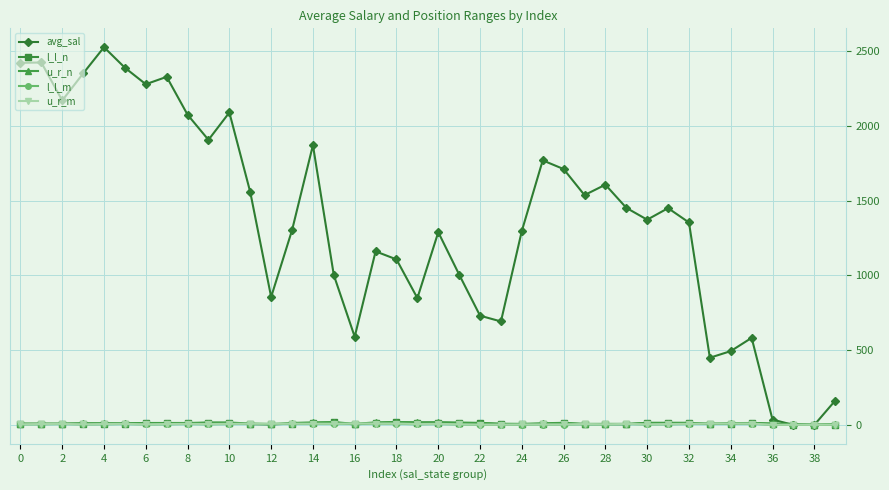

How many lines are shown in the chart?

5